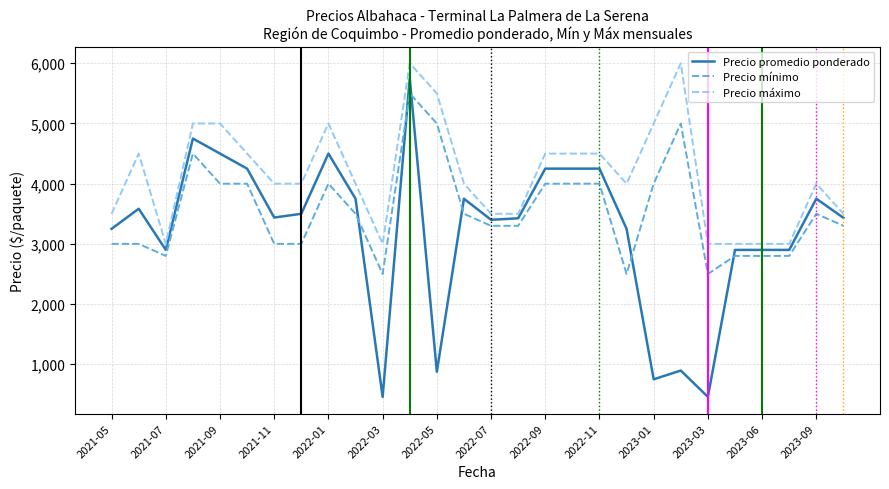

What is the average value of the Precio promedio ponderado series?

3216.6